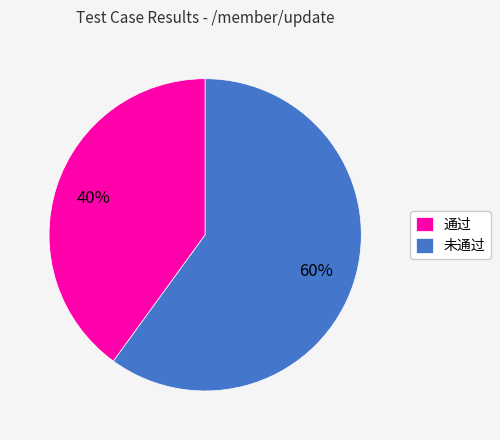

To the nearest percent, what is the difference between the 通过 and 未通过 slice percentages?

20%